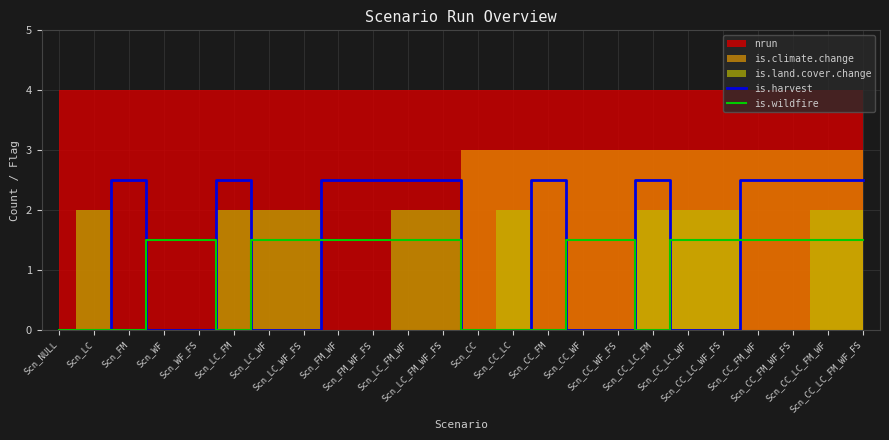

What is the label of the 15th point from the left?

Scn_CC_FM